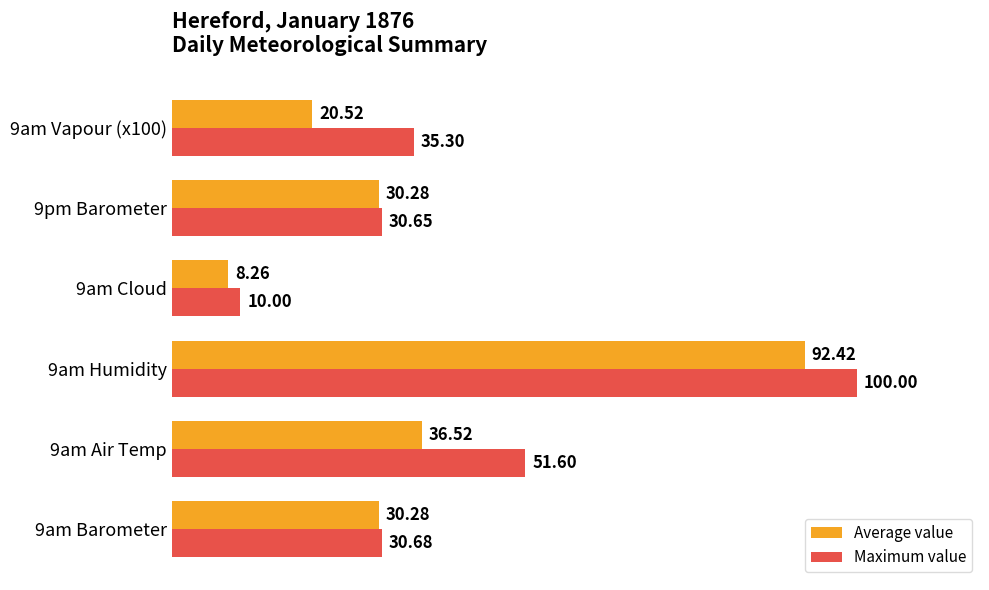

What is the difference between the second highest and minimum values in the Maximum value series?

41.6